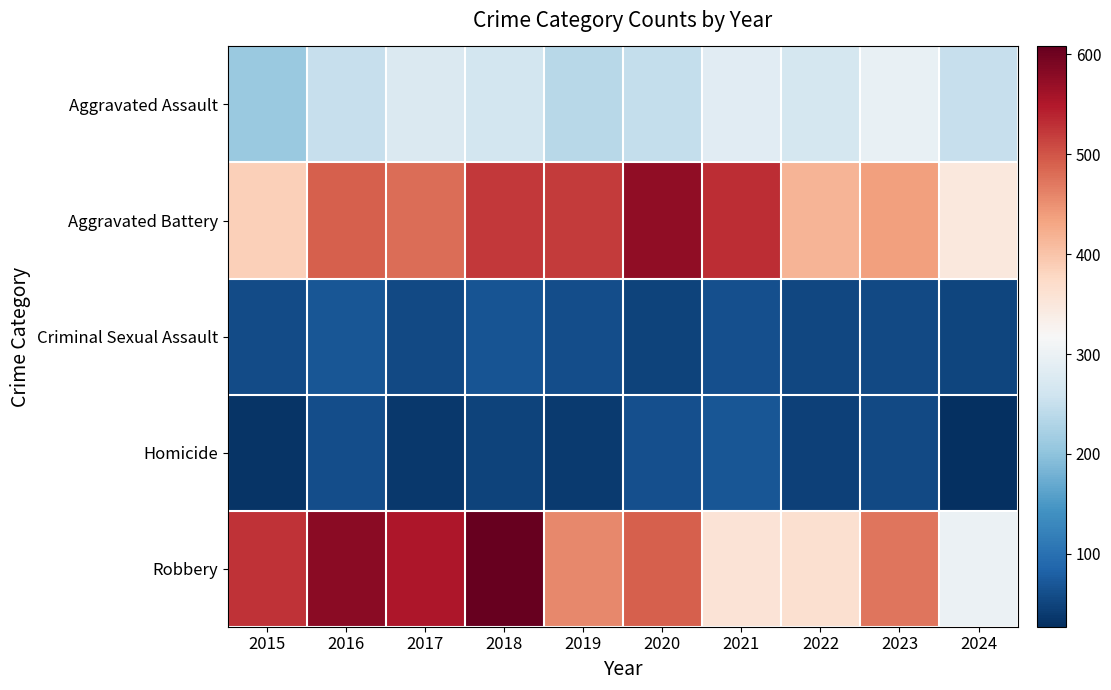

Rank the series at 2015 from lowest to highest value.

Homicide, Criminal Sexual Assault, Aggravated Assault, Aggravated Battery, Robbery